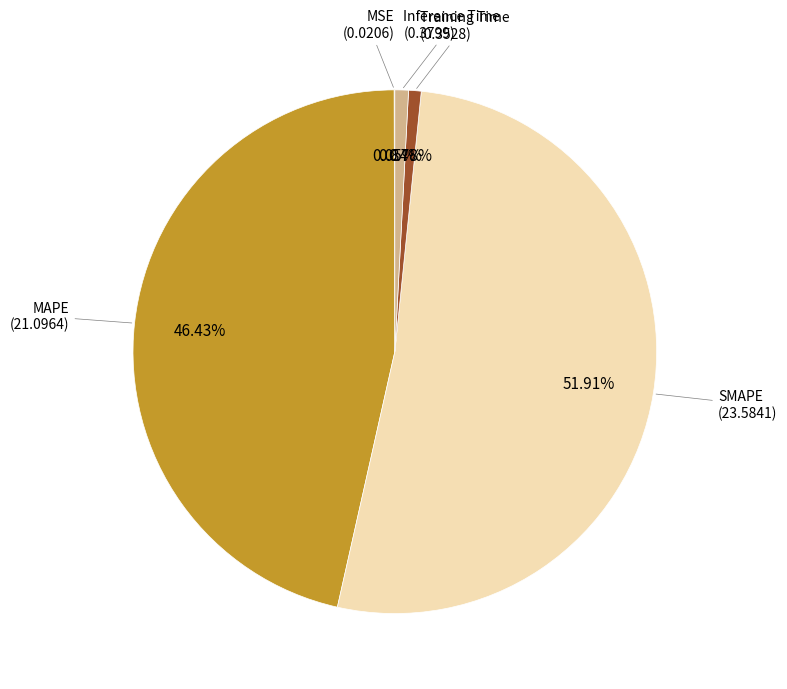

Does any single category account for the majority?

Yes